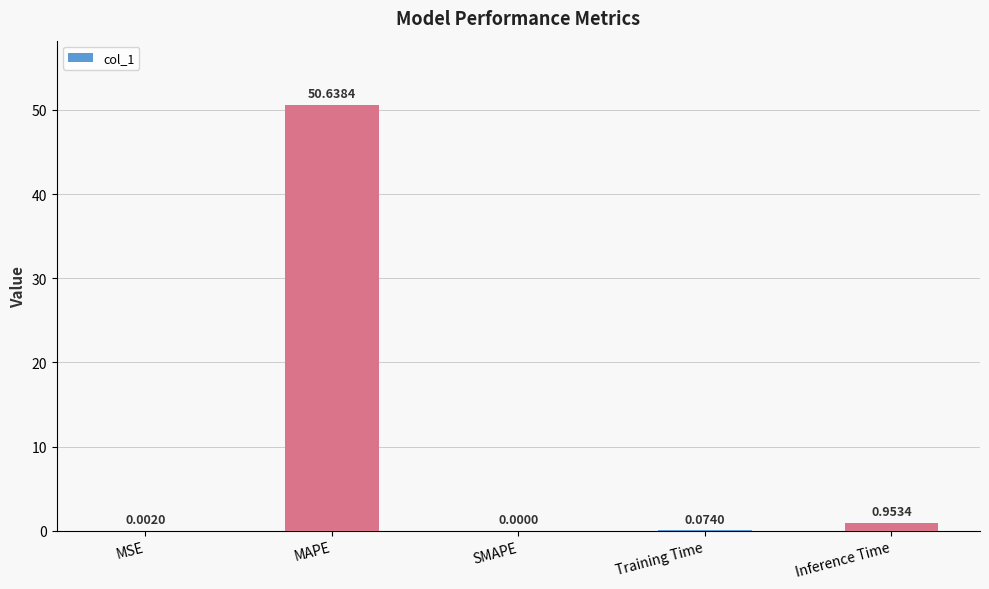

Which has a higher value, Inference Time or Training Time?

Inference Time